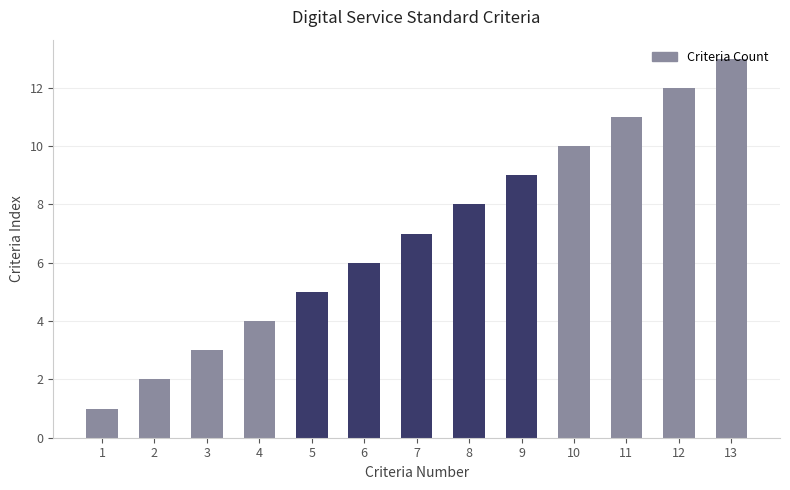

The value at 5 is 8. True or false?

False